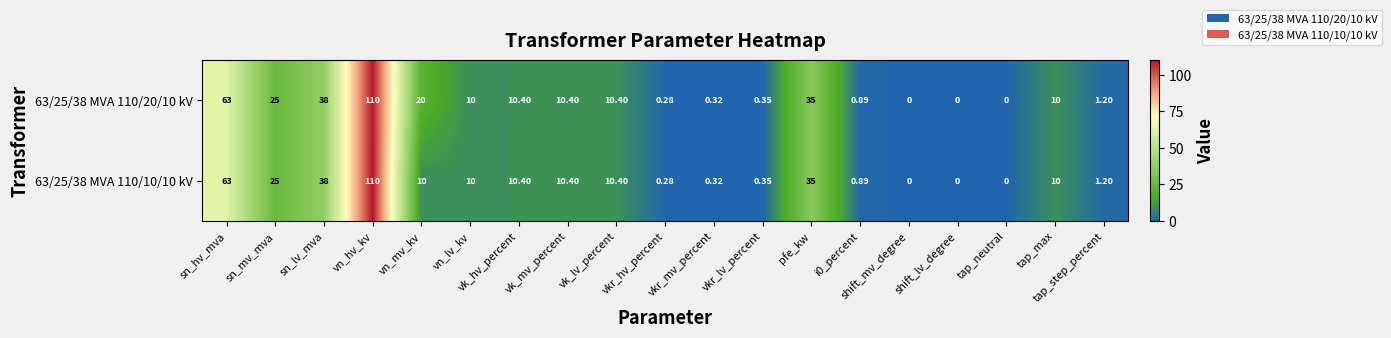

Which category has the highest value in the 63/25/38 MVA 110/20/10 kV series?

vn_hv_kv